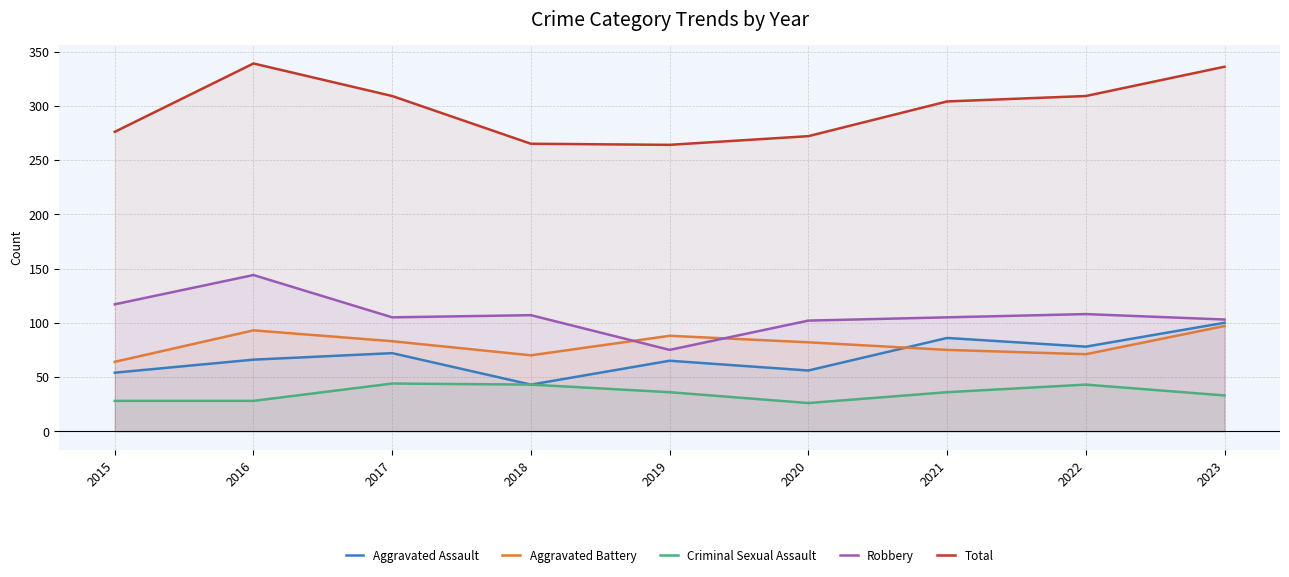

True or false: Total has a value of 383 at 2019.

False